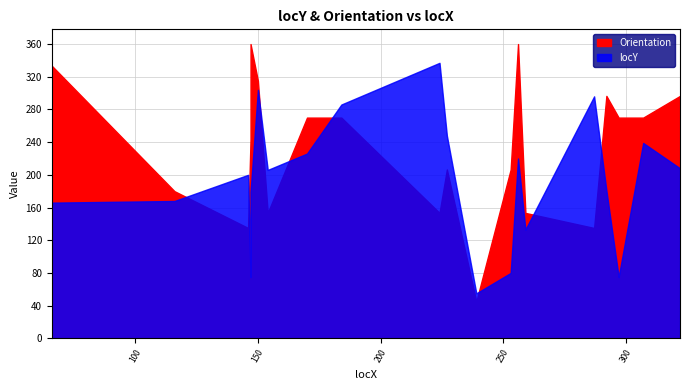

Where is locY nearest to the value 196?

146